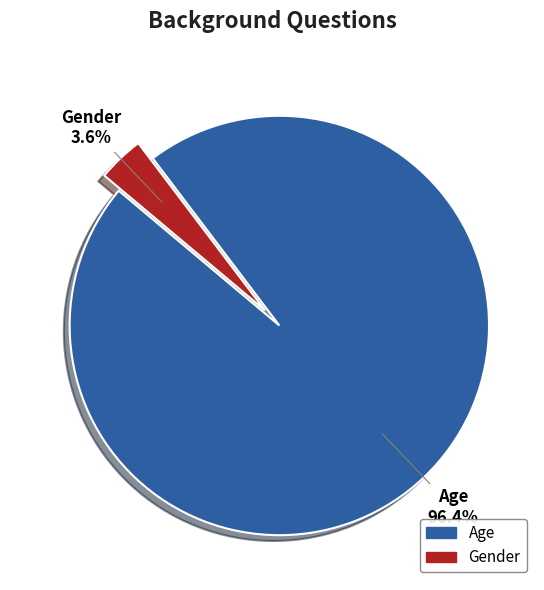

Which has a higher value, Gender or Age?

Age